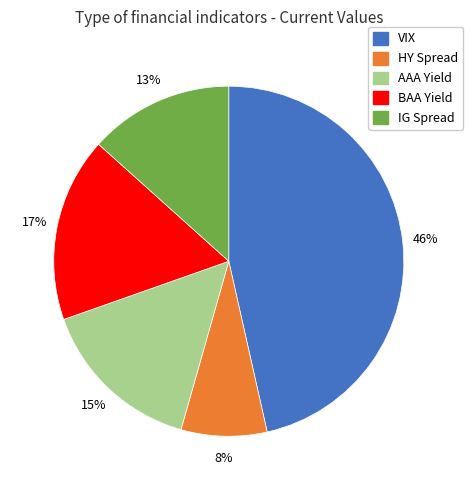

Rank the categories by value from lowest to highest.

HY Spread, IG Spread, AAA Yield, BAA Yield, VIX